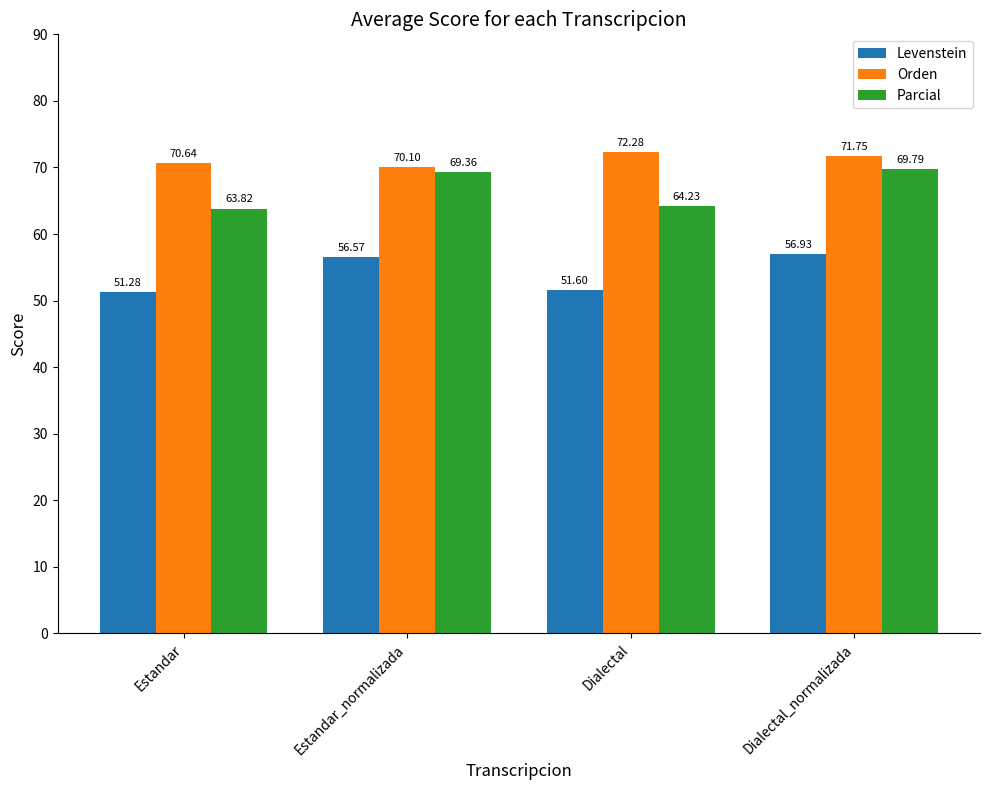

What is the approximate value of Parcial at Estandar_normalizada?

69.4